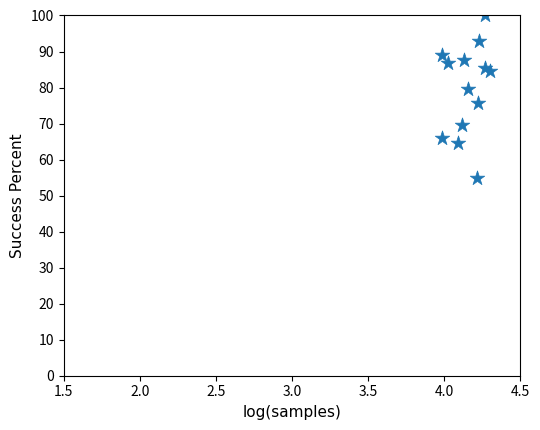

What Y value in the scatter plot is closest to 77?

75.6